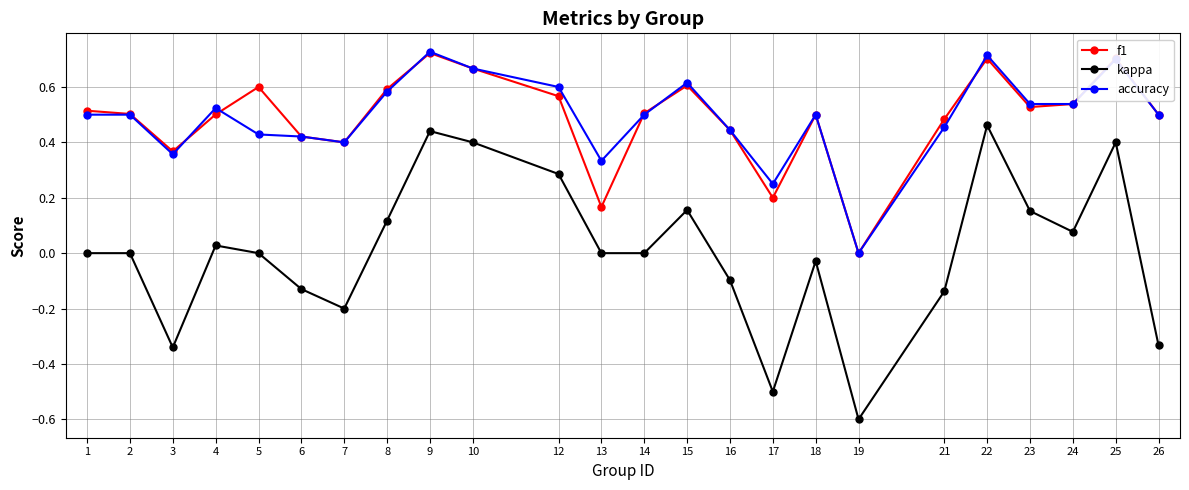

Is the value of accuracy at 9 greater than the value of kappa at 25?

Yes